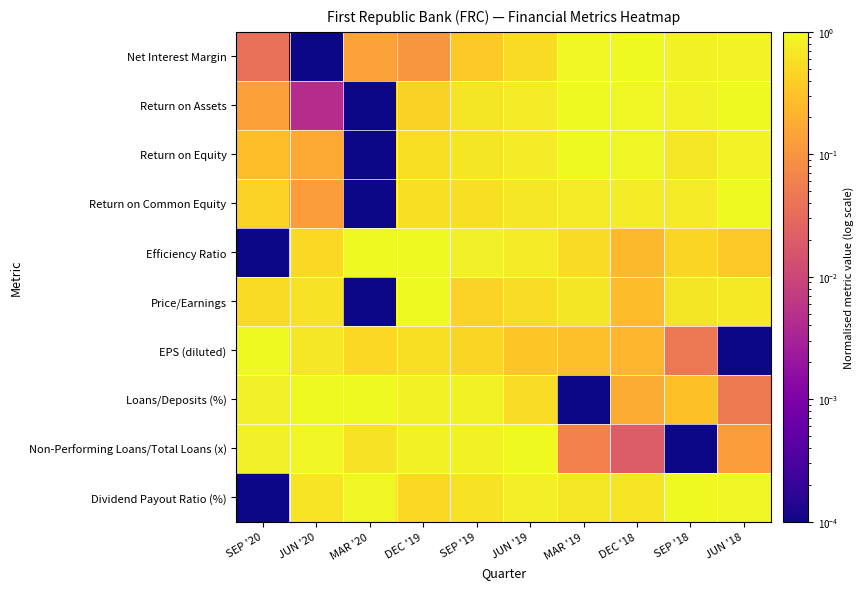

Which series has the largest total across all categories?

Dividend Payout Ratio (%)